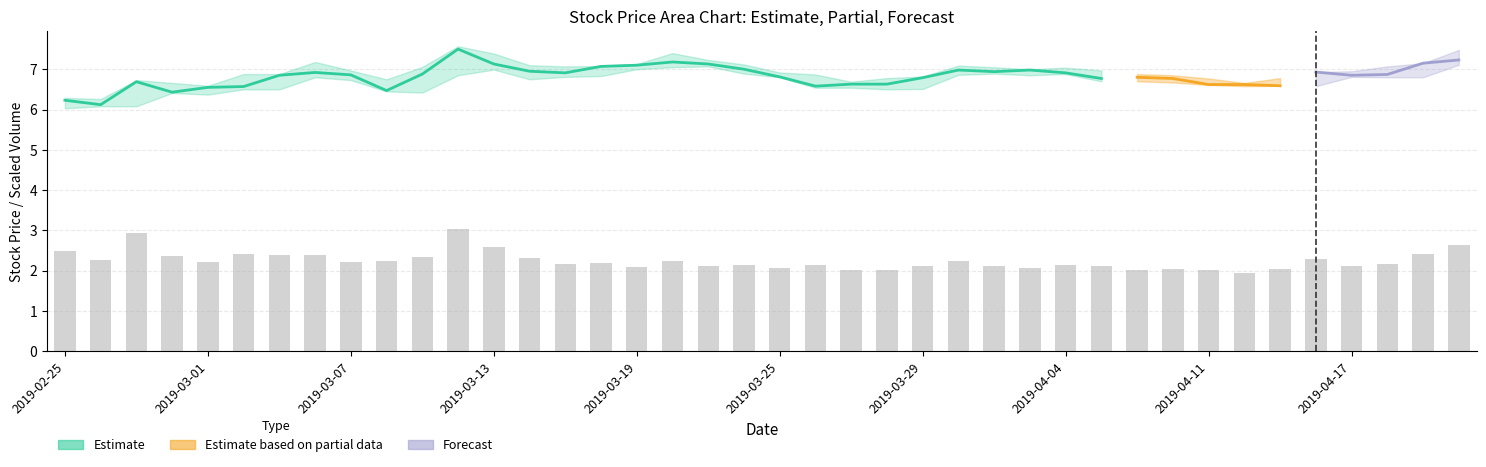

Reading right to left, extract all data points from this chart.

2.6	2.4	2.2	2.1	2.3	2.0	2.0	2.0	2.0	2.0	2.1	2.1	2.1	2.1	2.2	2.1	2.0	2.0	2.1	2.1	2.1	2.1	2.2	2.1	2.2	2.2	2.3	2.6	3.0	2.3	2.2	2.2	2.4	2.4	2.4	2.2	2.4	2.9	2.3	2.5